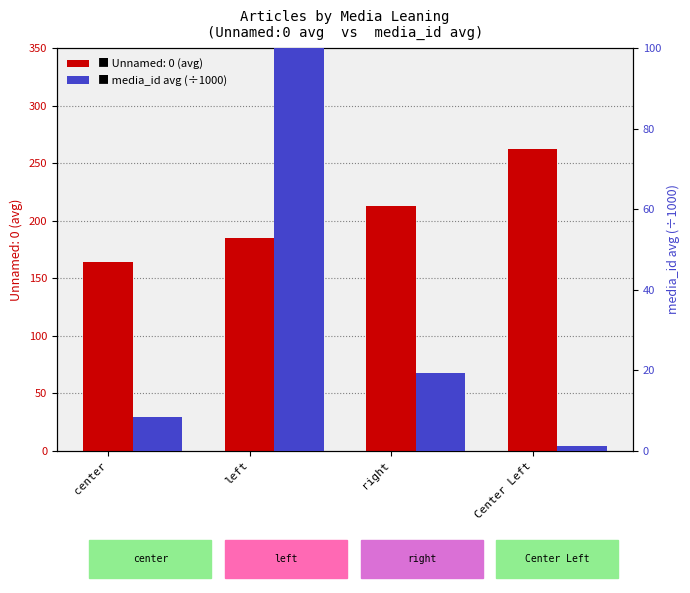

Which has a higher value, center or left?

left